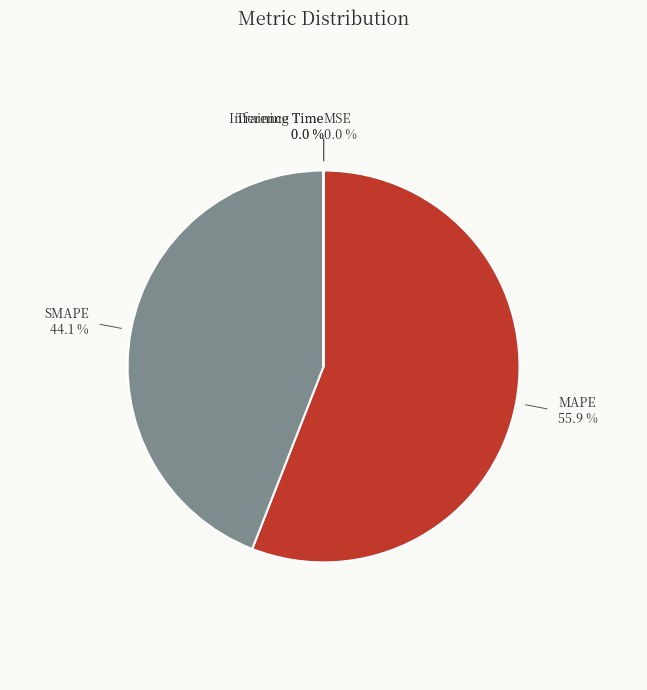

Which slice is the largest?

MAPE